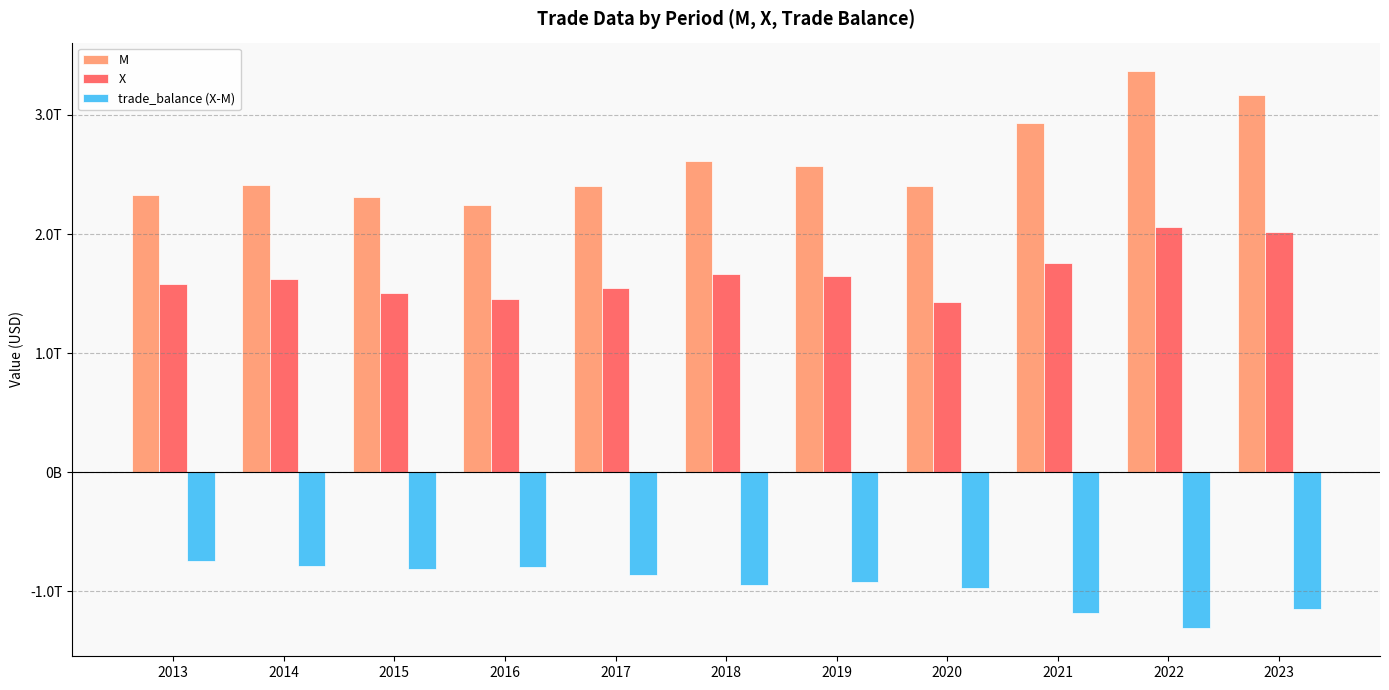

Does the chart contain stacked bars?

No